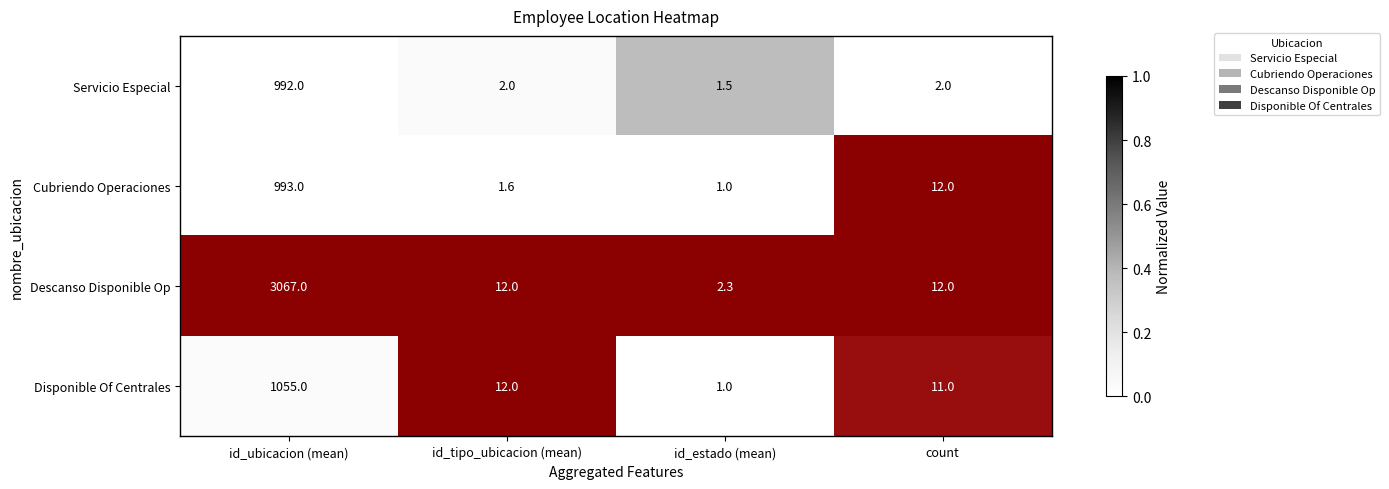

What is the average value of the Servicio Especial series?

249.4